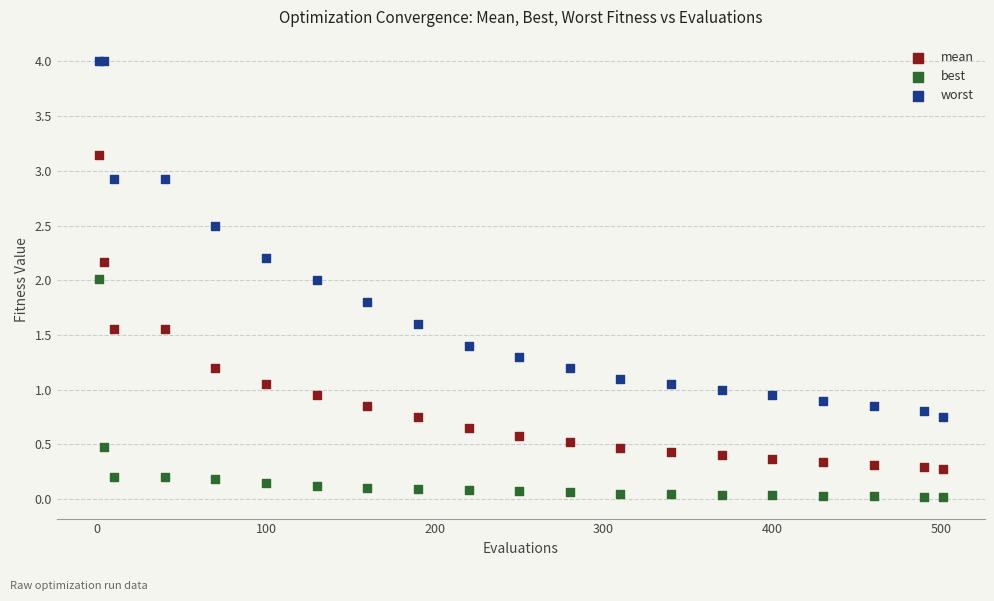

Which series contains the lowest Y value?

best